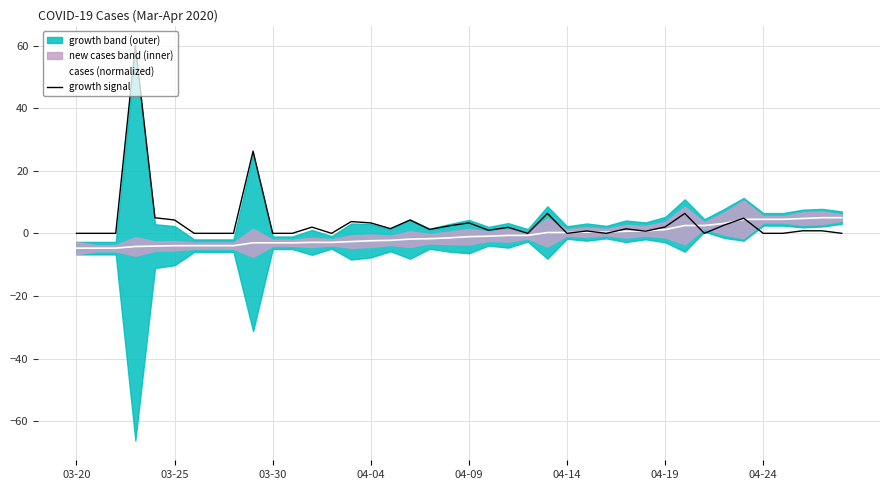

True or false: growth signal has more than 0 points higher than both neighbors.

True